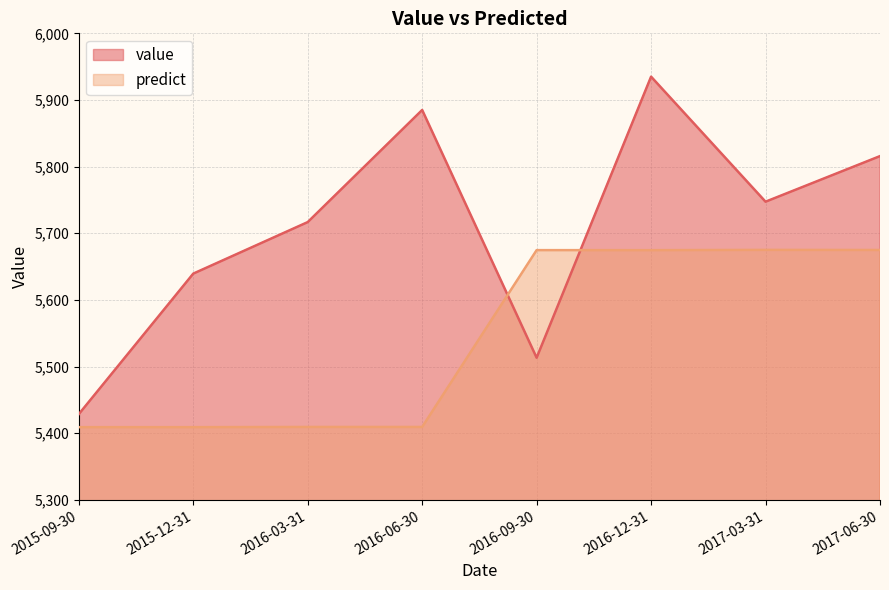

Which series changed the most between 2016-03-31 and 2016-12-31?

predict